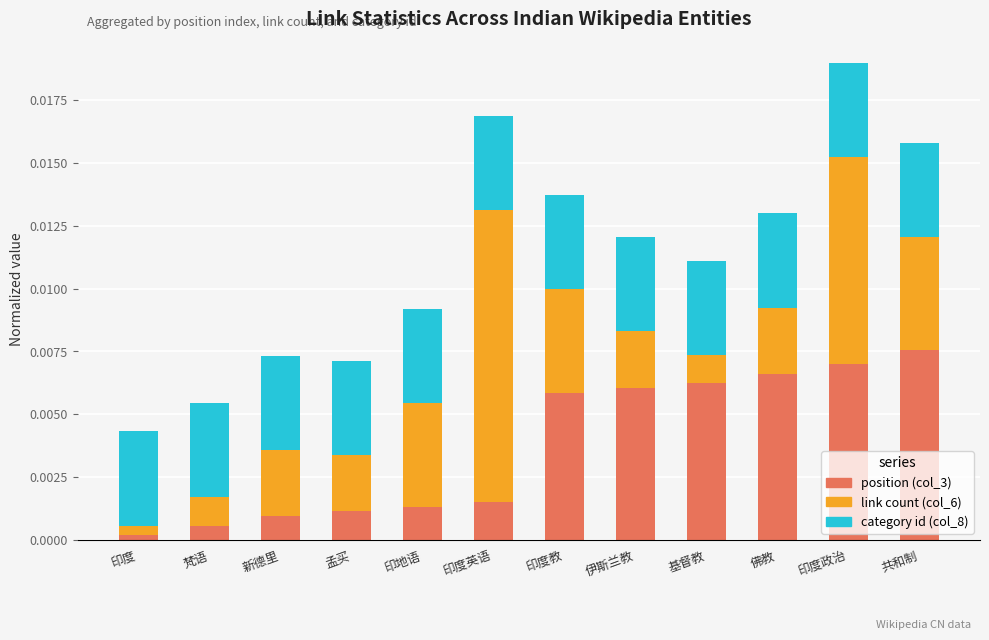

At which category is the sum across all series the highest?

印度政治